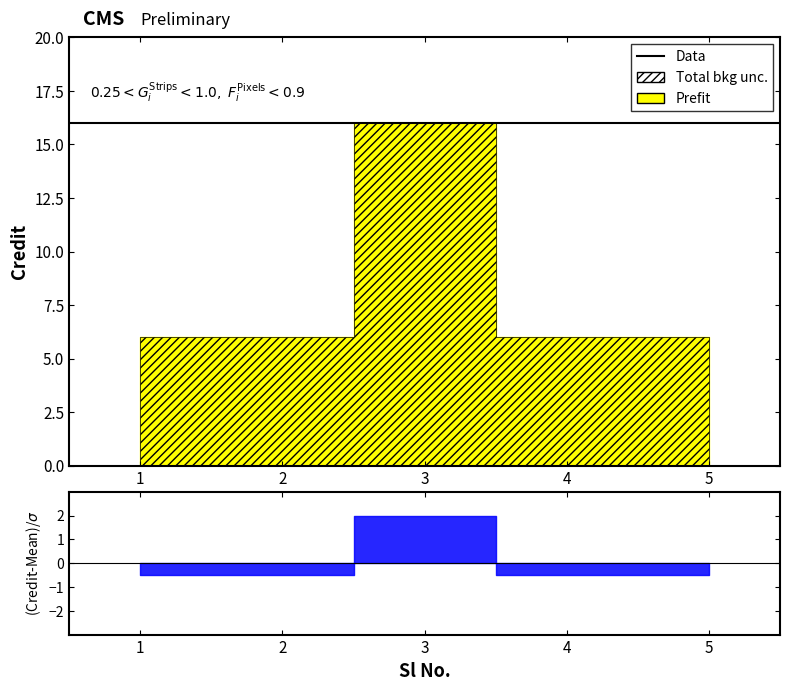

What is the smallest value displayed?

6